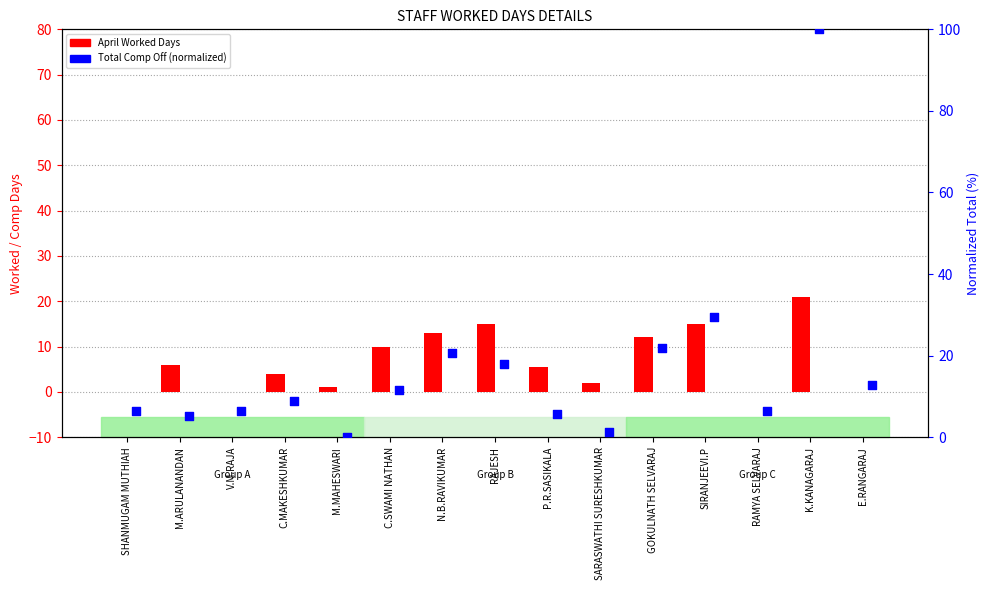

What are all the series names shown in the legend?

April Worked Days, Total Comp Off (normalized)